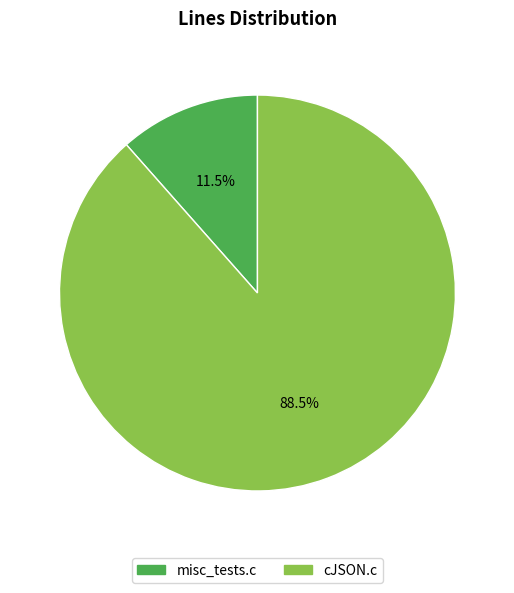

How many slices are in this pie chart?

2